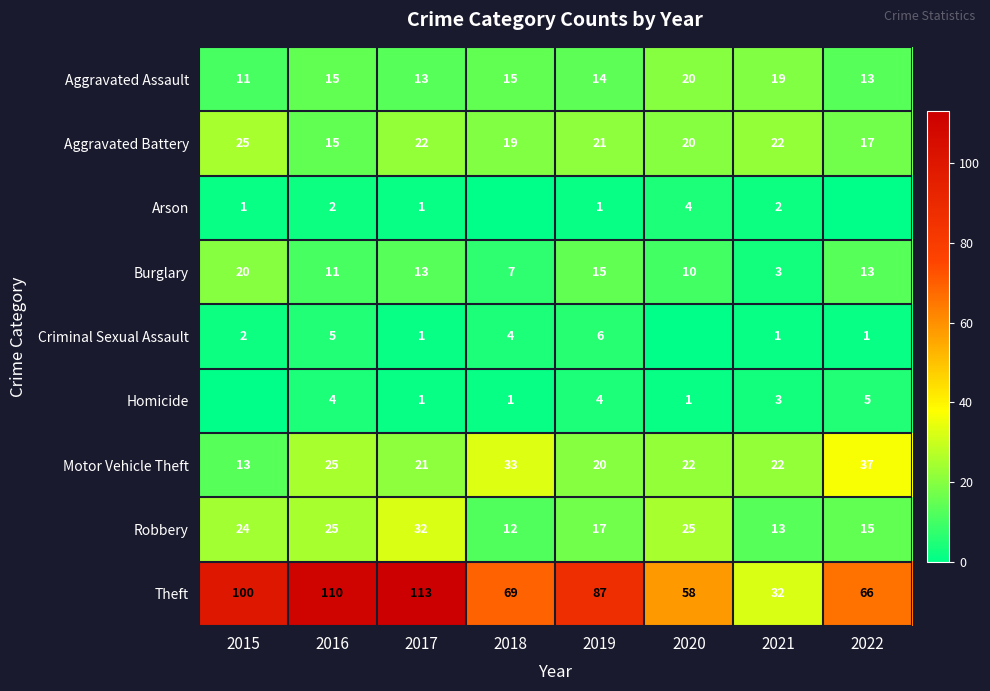

What is the approximate value of Motor Vehicle Theft at 2020?

22